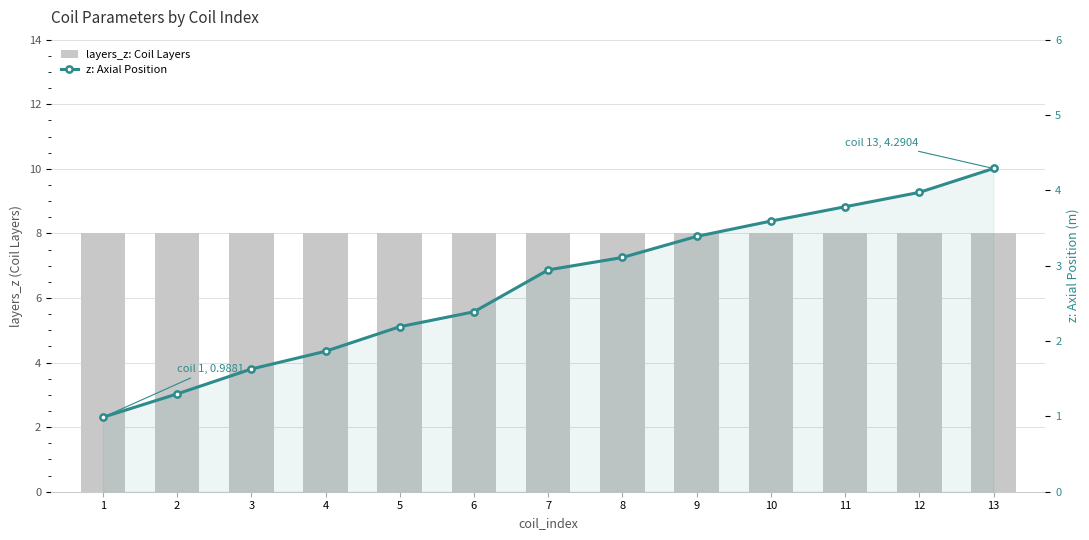

What is the value of the layers_z: Coil Layers bar at the 3rd from the left?

8.0